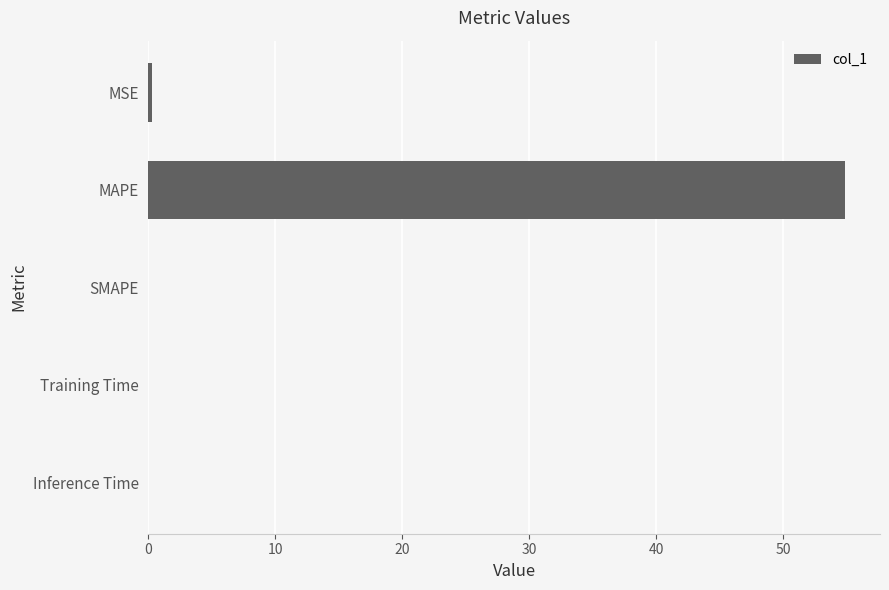

Count the number of categories in the chart.

5